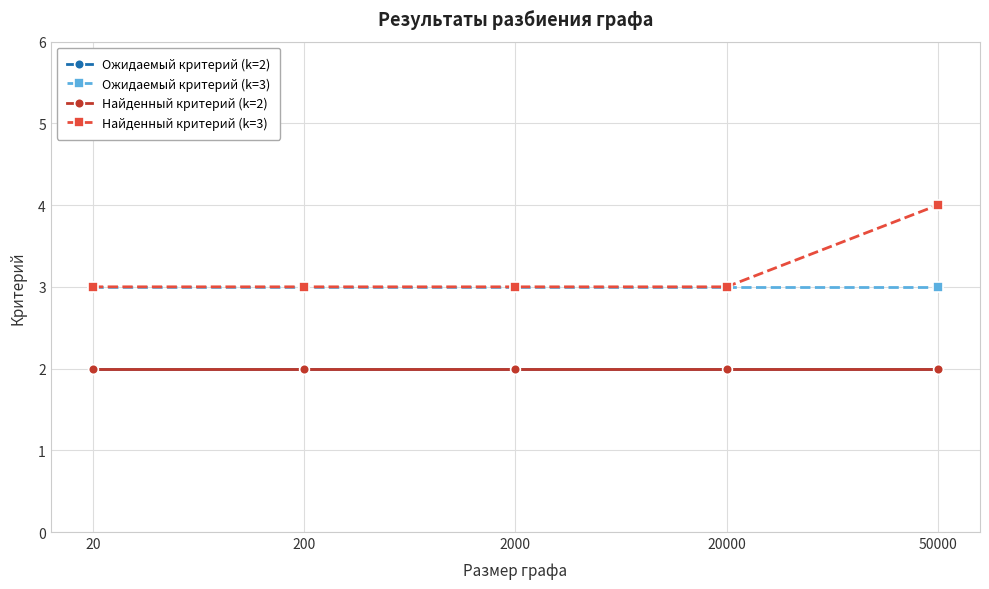

Reading right to left, extract all data points from this chart.

Ожидаемый критерий (k=2): 2	2	2	2	2
Ожидаемый критерий (k=3): 3	3	3	3	3
Найденный критерий (k=2): 2	2	2	2	2
Найденный критерий (k=3): 4	3	3	3	3